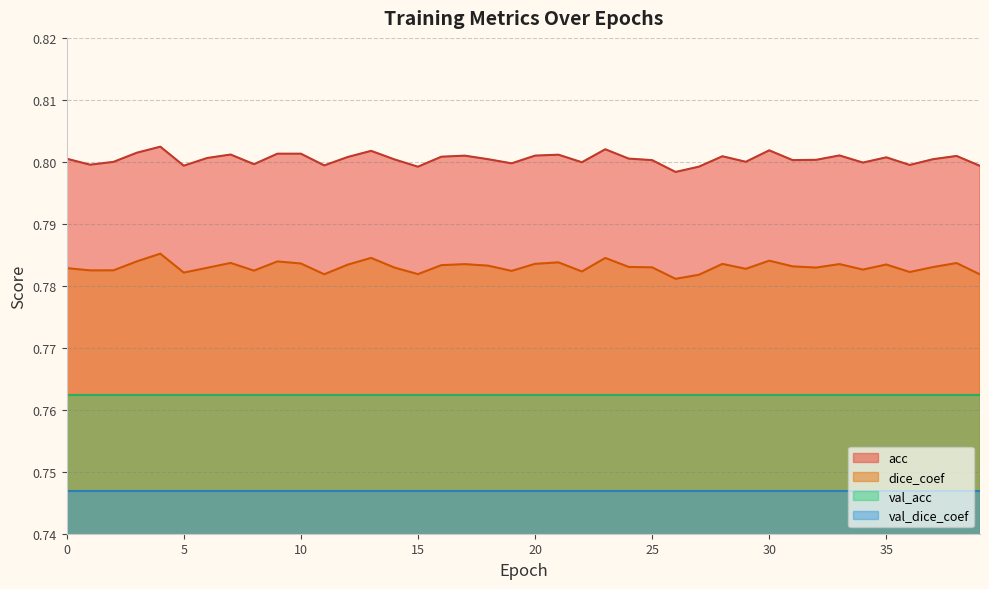

Where is acc nearest to the value 0?

26